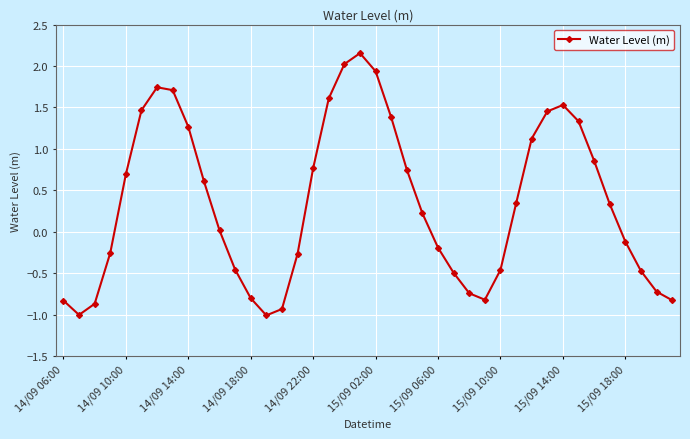

What is the minimum value shown in the chart?

-1.0